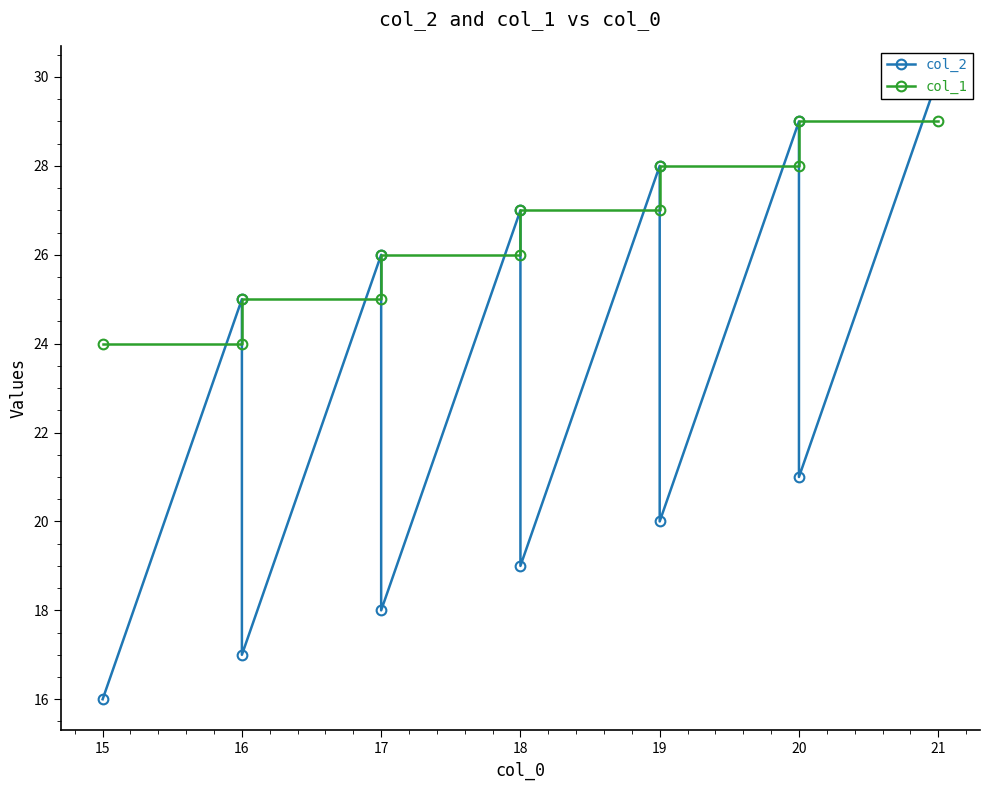

What is the spread (max minus min) of values at 18?

1